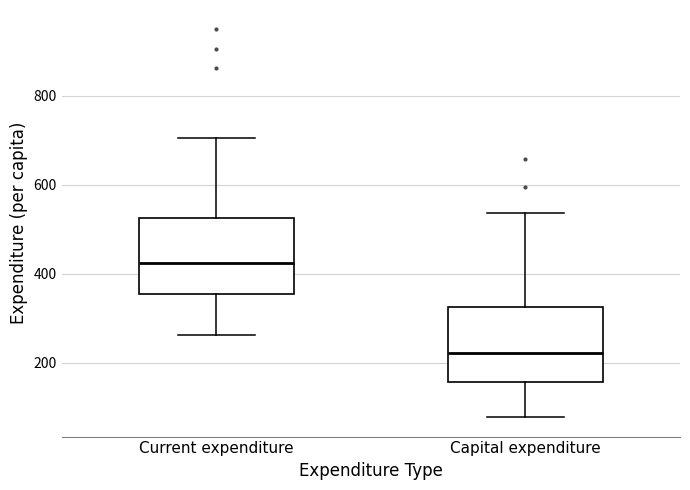

Where is the upper edge of the box for Current expenditure on the y-axis? The values are not printed on the chart, so give them approximately, as read against the axis.

520